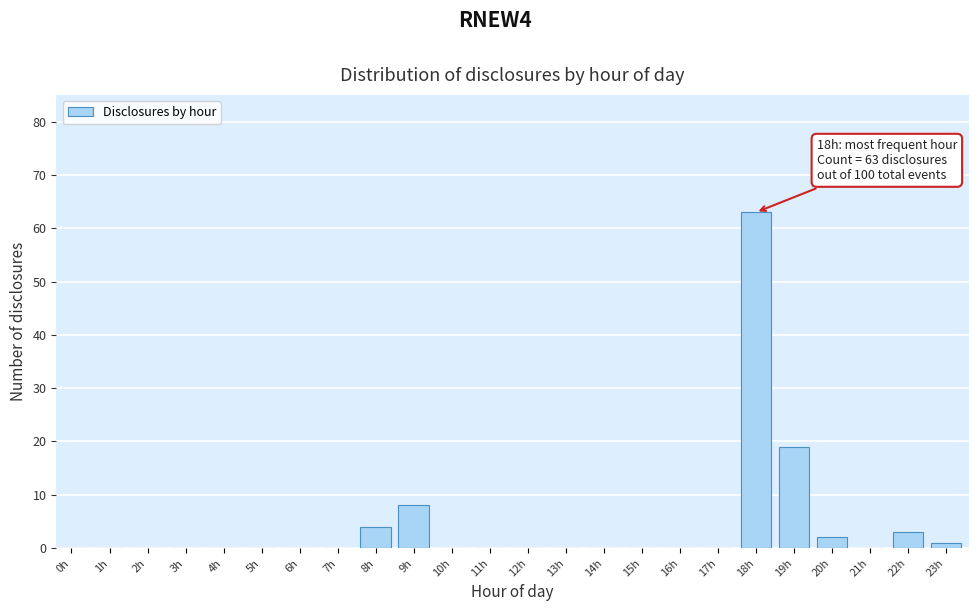

Reading right to left, what are all the values shown in this chart?

23h=1	22h=3	21h=0	20h=2	19h=19	18h=63	17h=0	16h=0	15h=0	14h=0	13h=0	12h=0	11h=0	10h=0	9h=8	8h=4	7h=0	6h=0	5h=0	4h=0	3h=0	2h=0	1h=0	0h=0